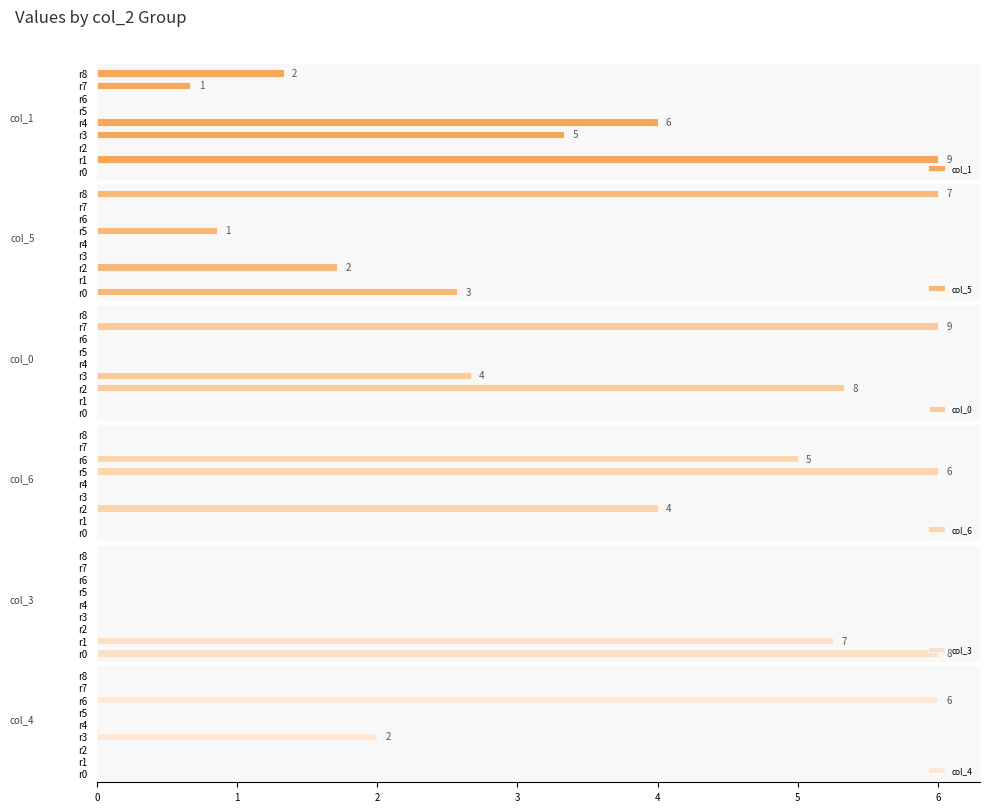

What is the sum of all col_4 values?

8